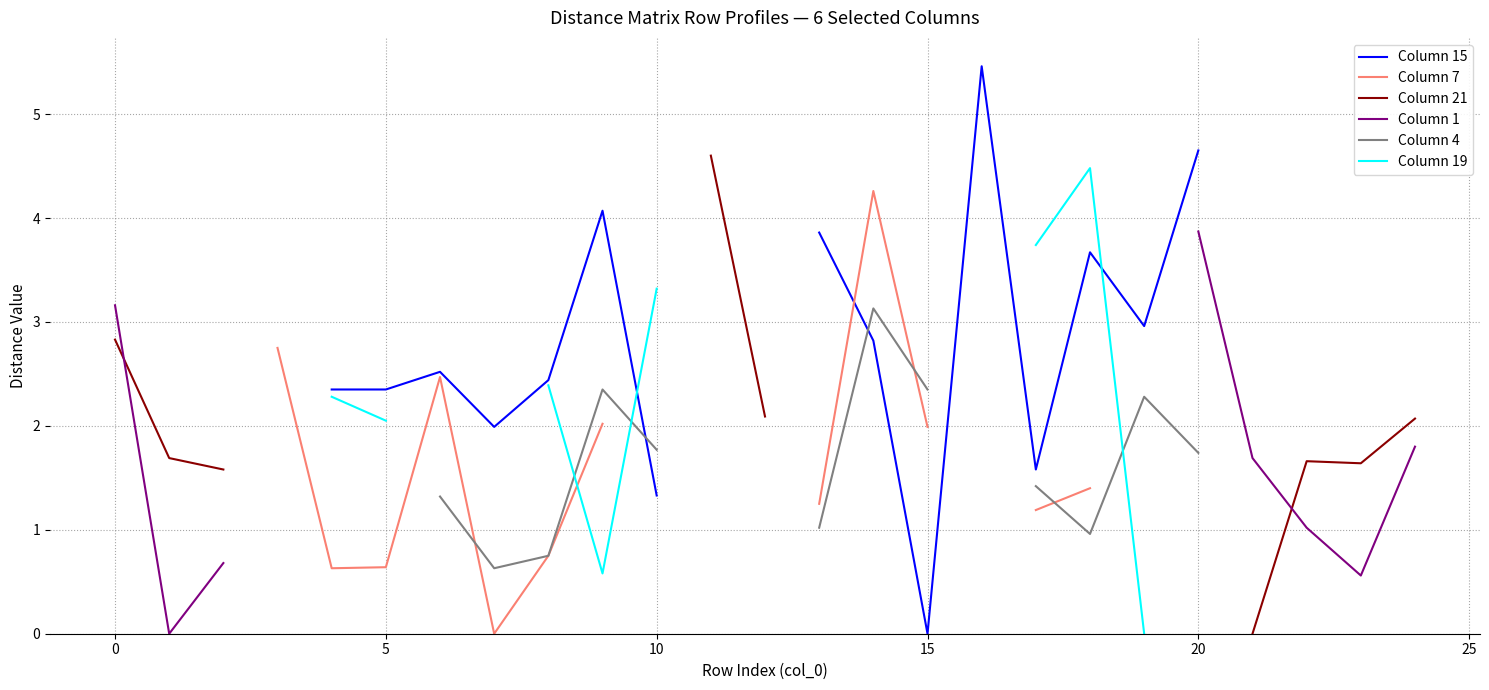

Does the chart have visible grid lines?

Yes